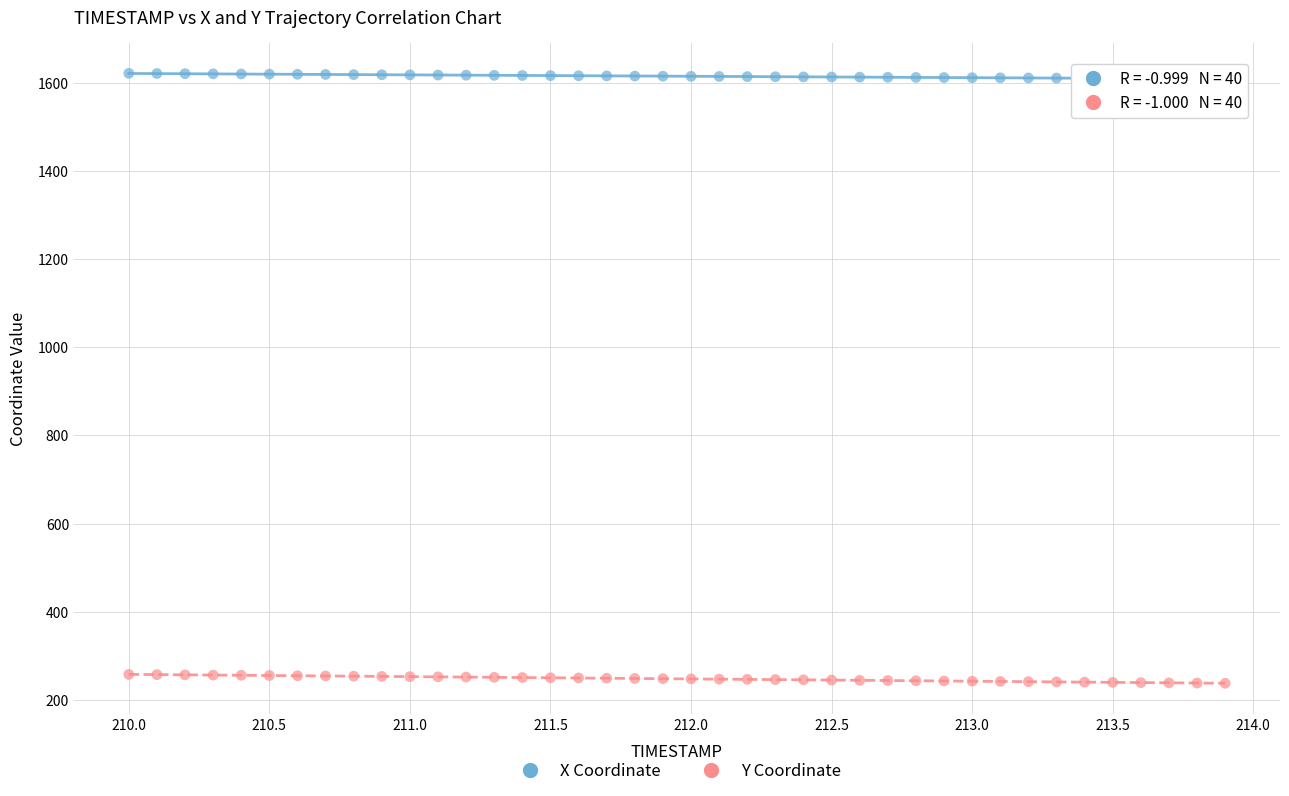

Which series has the largest Y range (max minus min)?

Y Coordinate